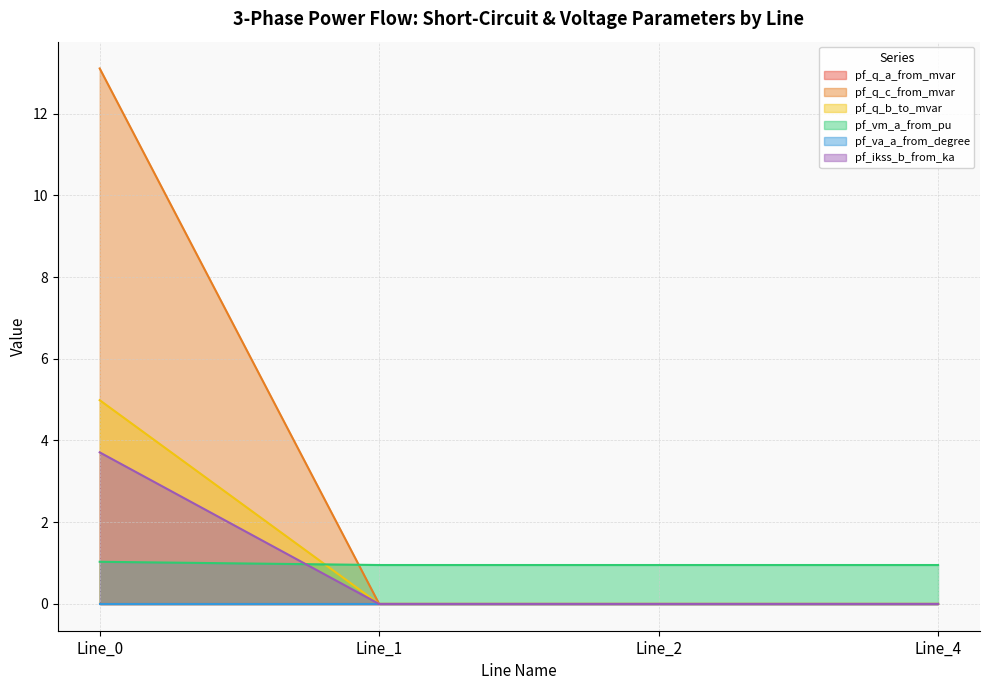

Does the chart have visible grid lines?

Yes